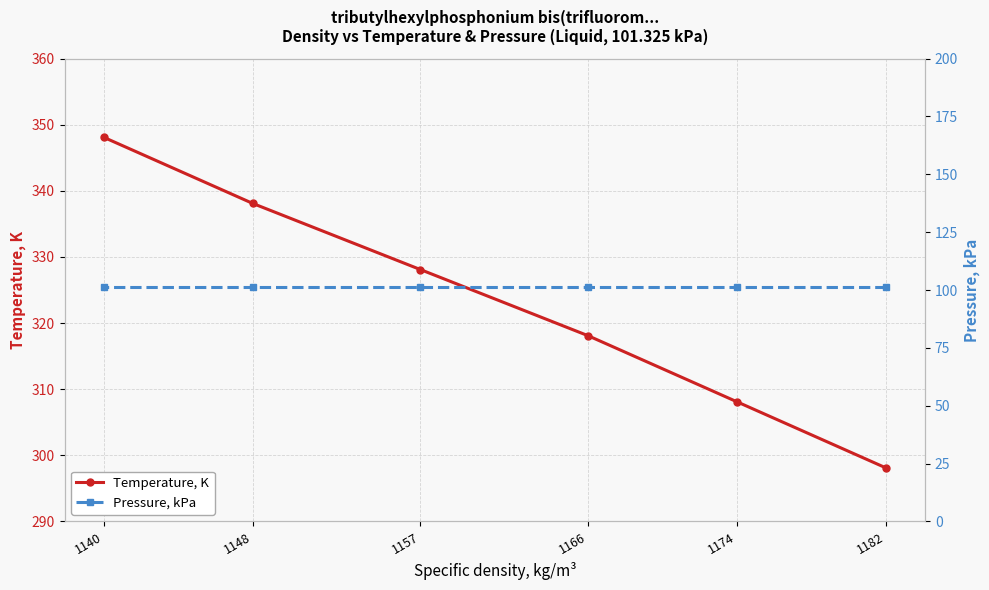

What is the sum of all Temperature, K values?

1938.6